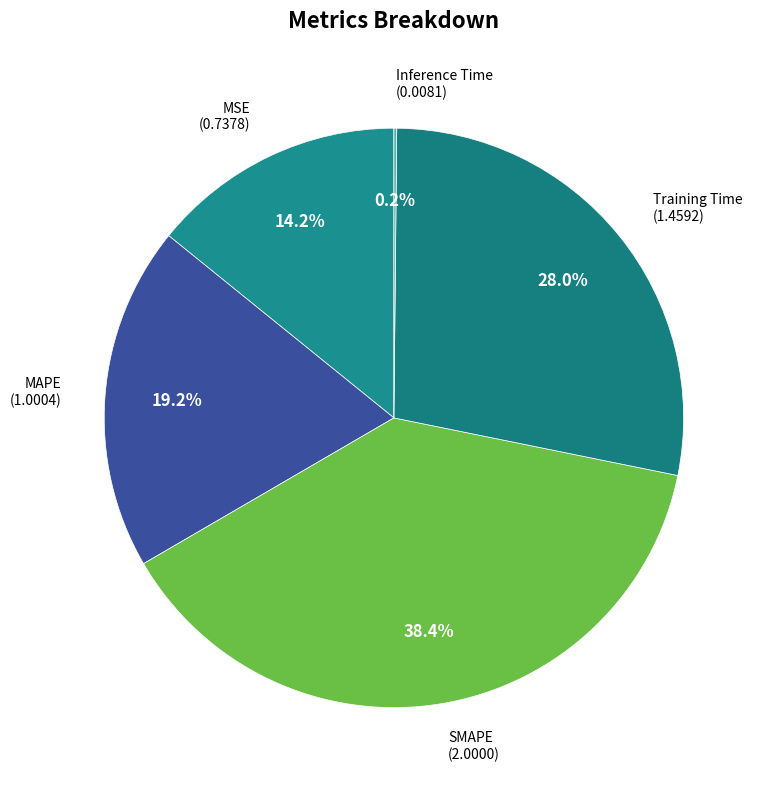

Which category has the biggest portion of the pie?

SMAPE